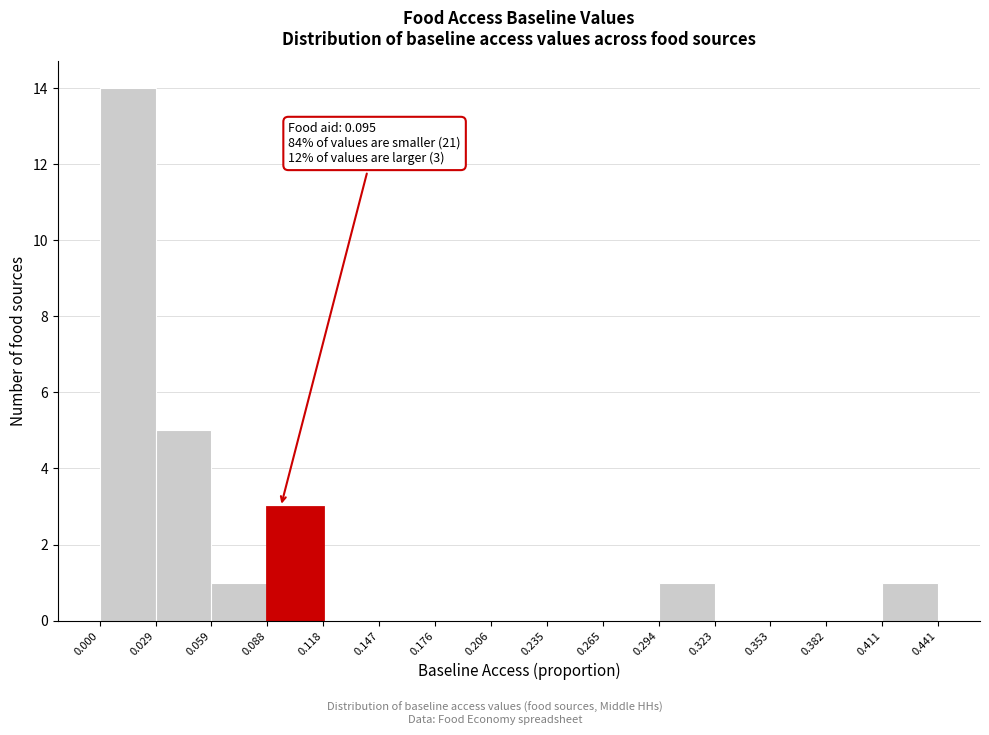

Which range on the x-axis has the tallest bar?

0.000 to 0.029